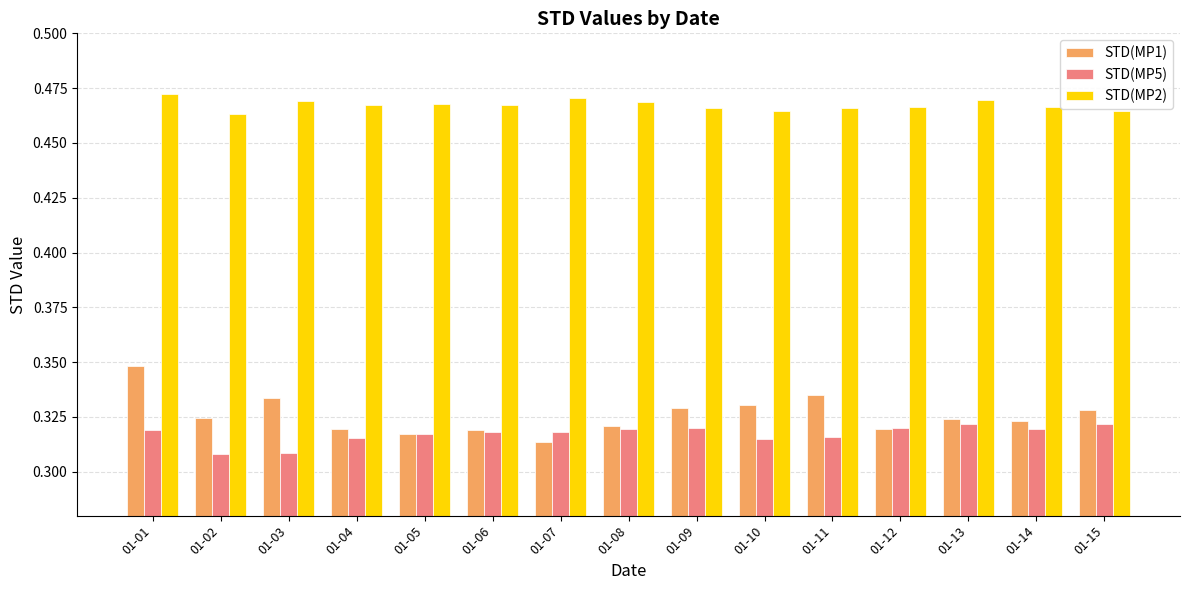

What are all the series names shown in the legend?

STD(MP1), STD(MP5), STD(MP2)